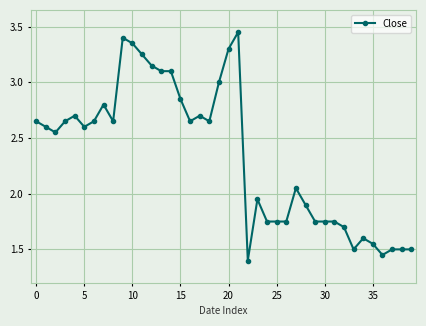

True or false: there are more than 1 points higher than both neighbors.

True